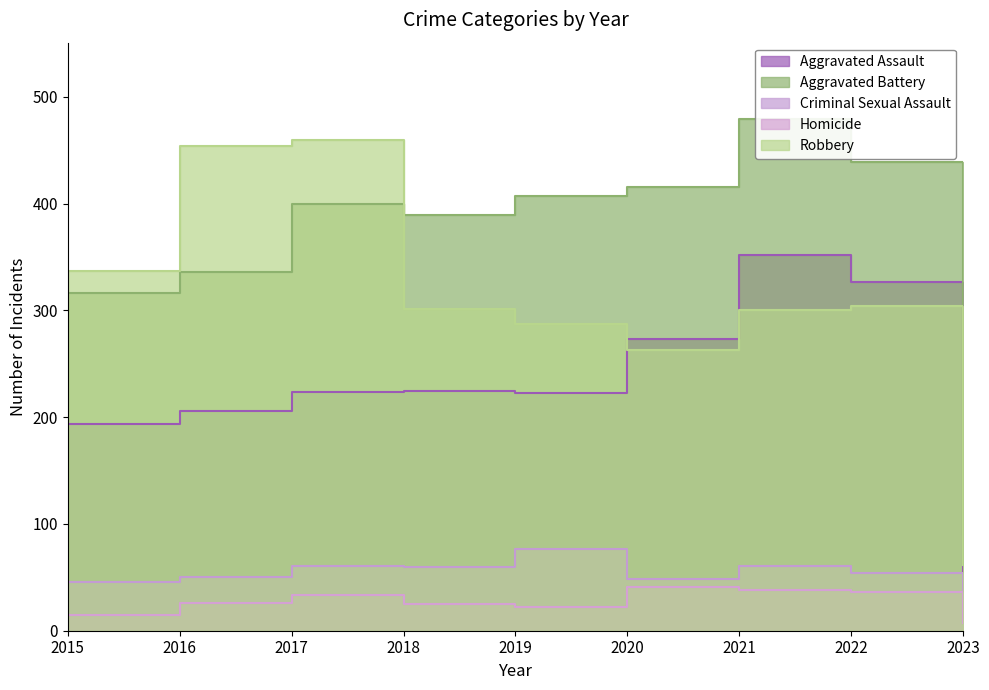

Which category has the lowest value across all series?

2023